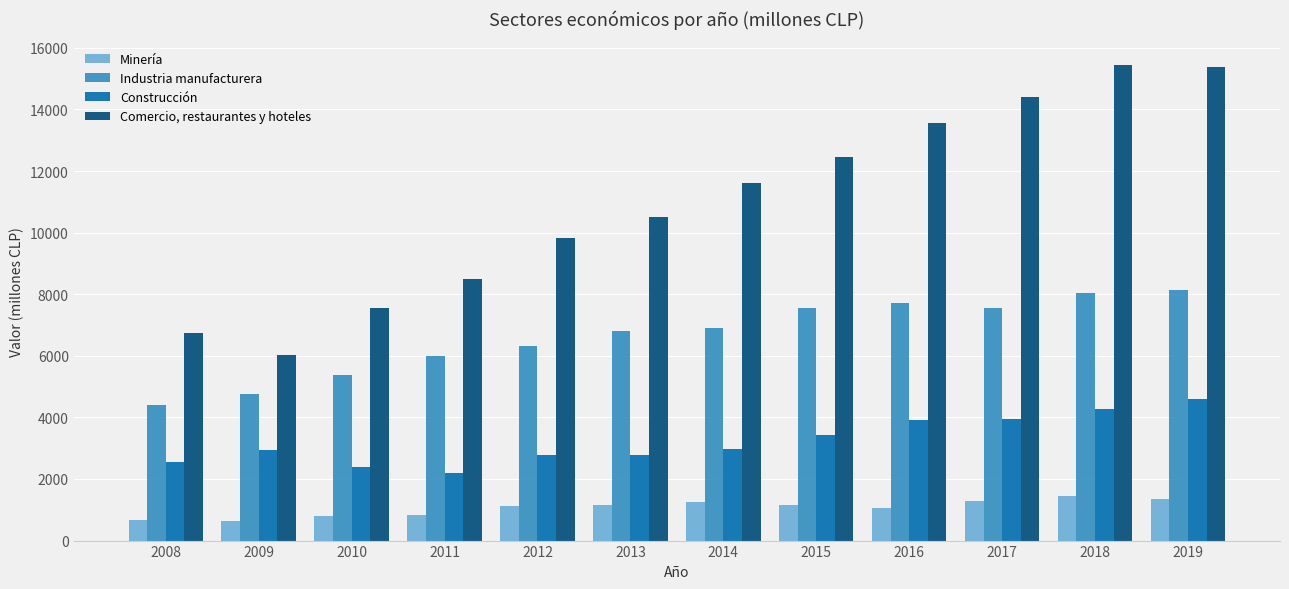

How many series are shown in this chart?

4